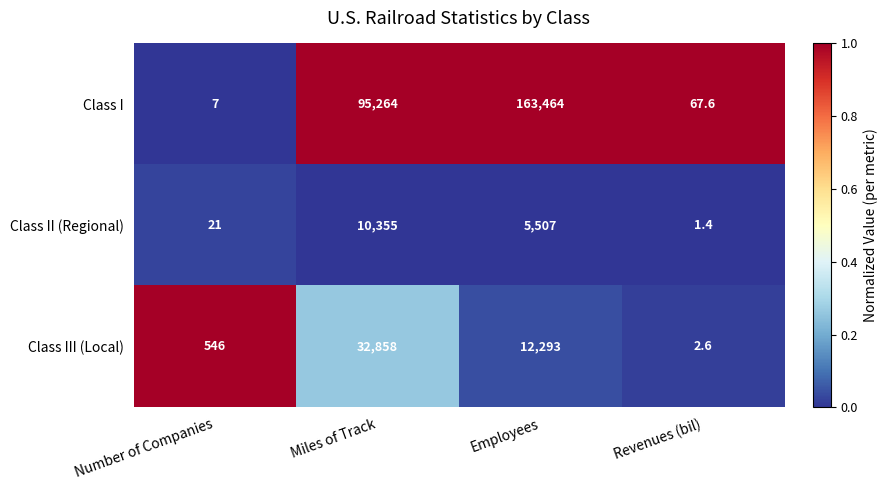

The value of Class I at Employees is 58113.3. True or false?

False